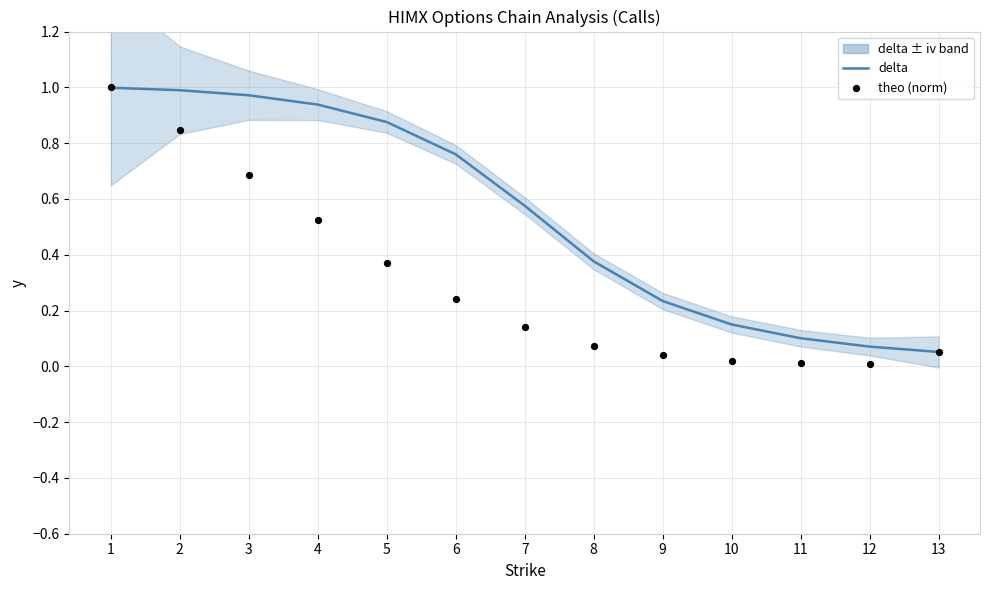

Is the value of delta at 9 greater than the value of theo (norm) at 8?

Yes